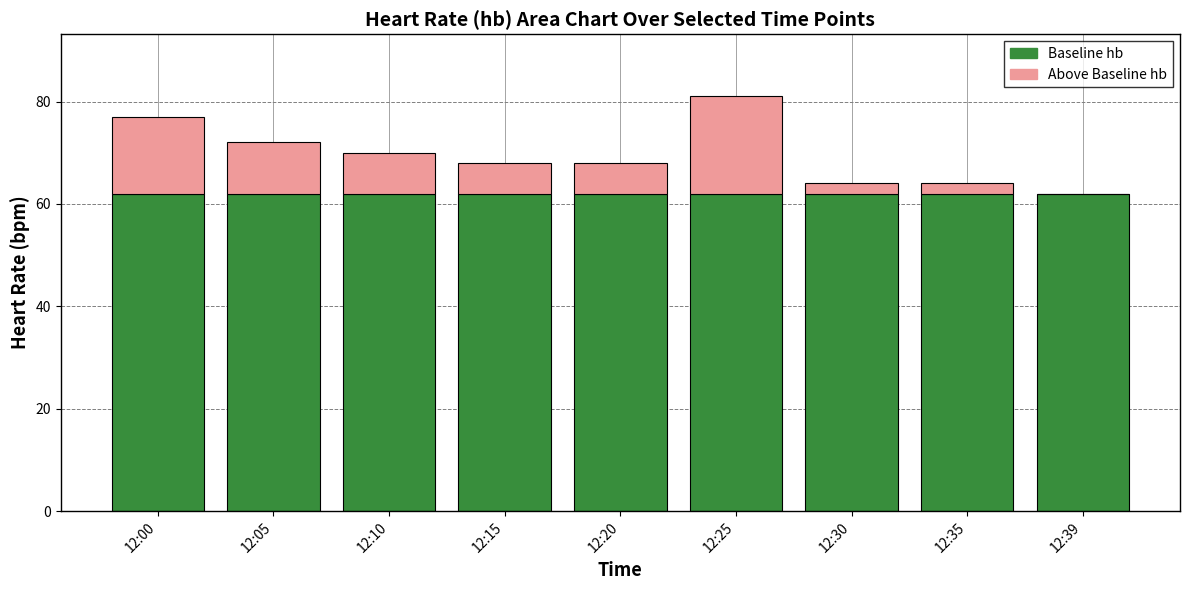

The Baseline hb series shows 98 at 12:20. True or false?

False